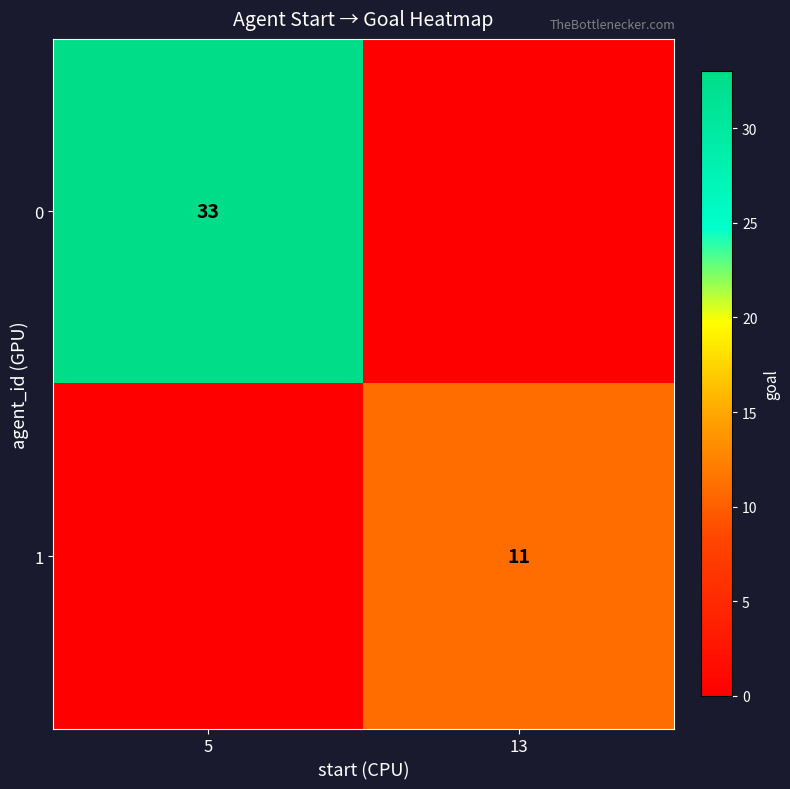

What is the spread (max minus min) of values at 5?

33